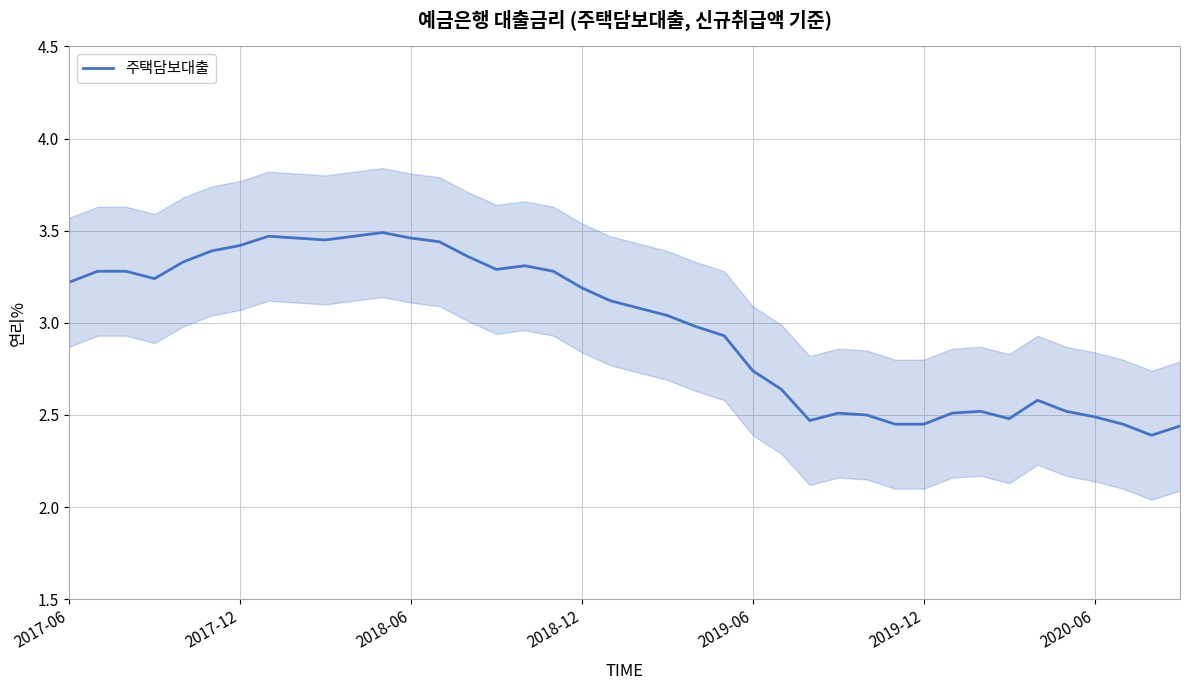

Does the chart display data point markers on the line(s)?

No